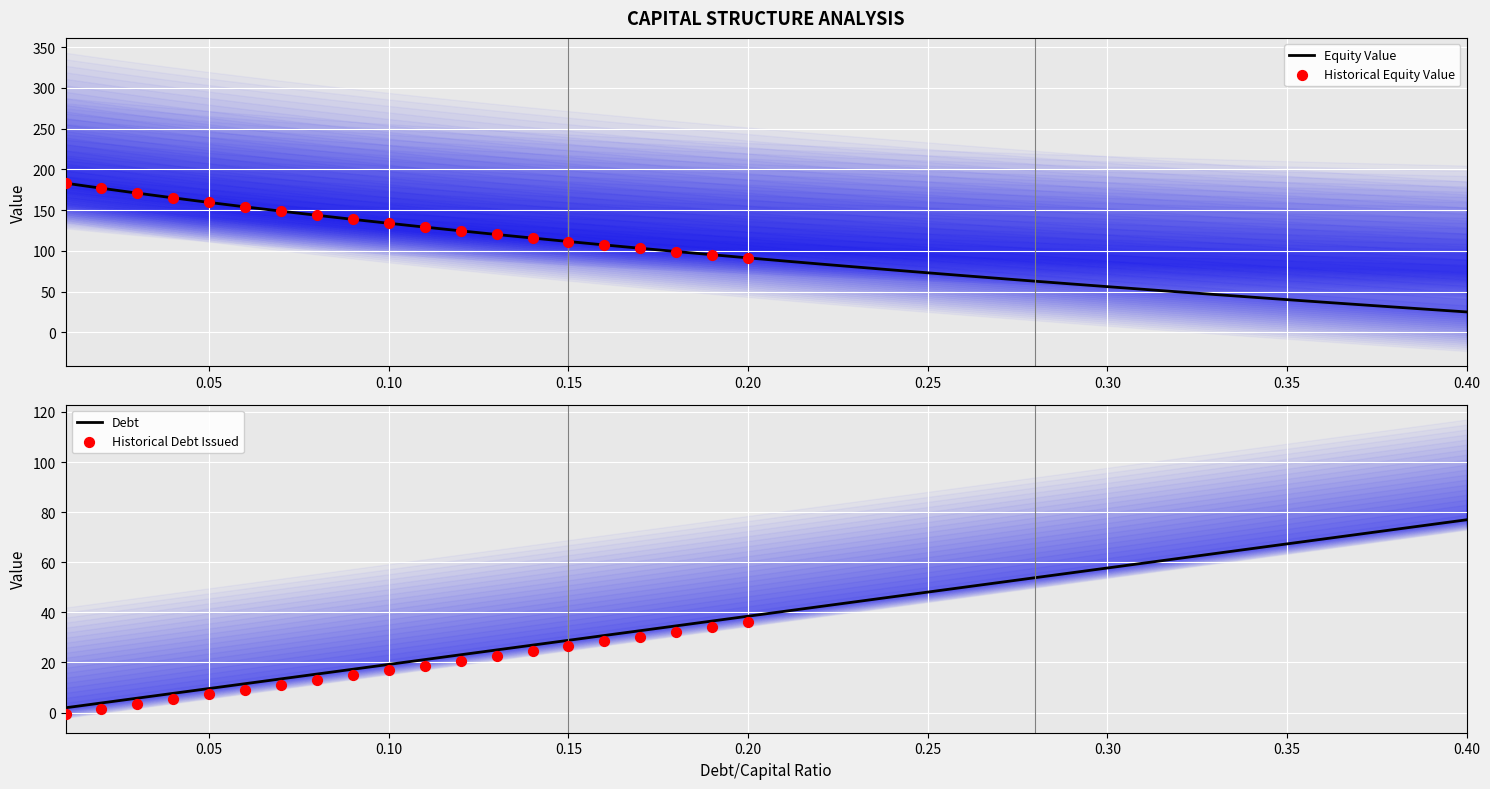

The value of Equity Value at 0.15 is 71.4. True or false?

False